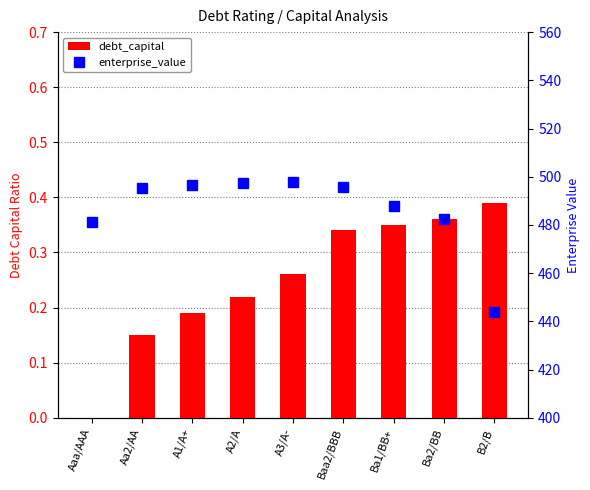

Rank the series by their maximum value, from highest to lowest.

enterprise_value, debt_capital